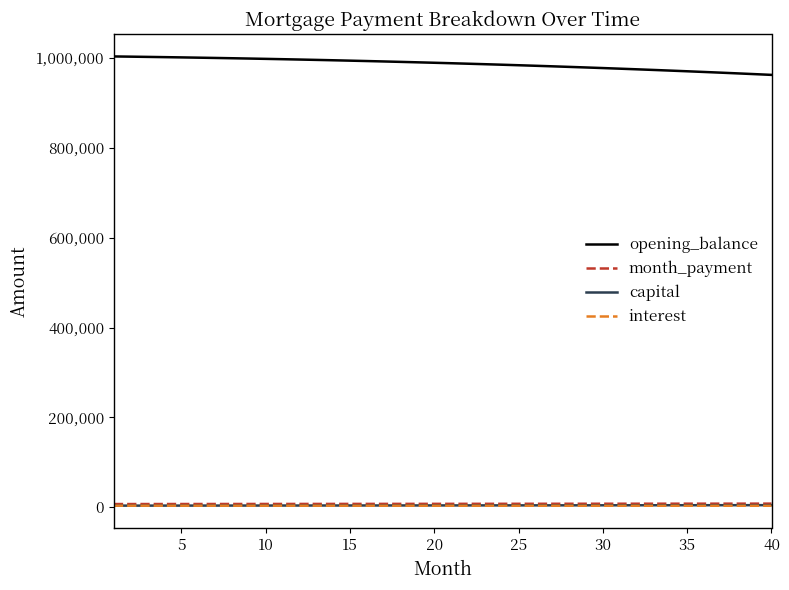

What is the maximum value shown in the chart?

1003166.7